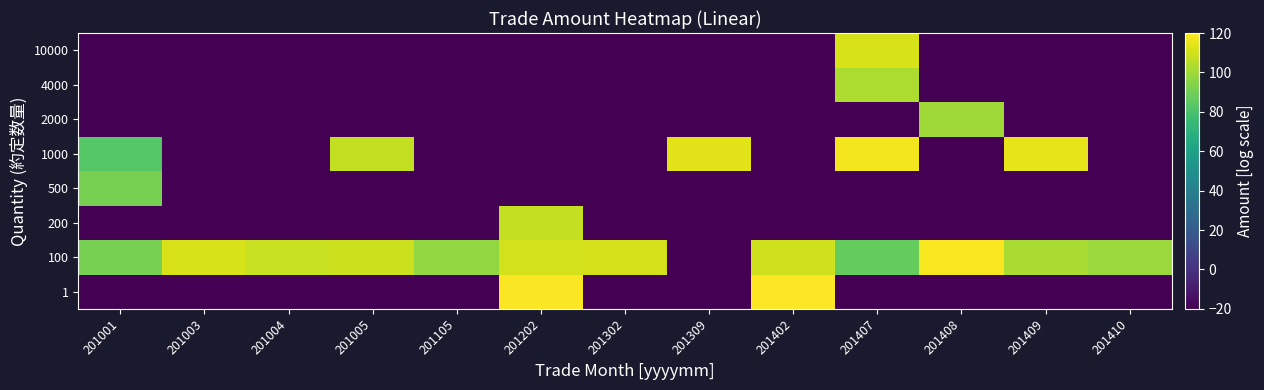

Reading left to right, list all the values displayed in this chart.

1: 201001=-120.0	201003=-120.0	201004=-120.0	201005=-120.0	201105=-120.0	201202=119.4	201302=-120.0	201309=-120.0	201402=122.6	201407=-120.0	201408=-120.0	201409=-120.0	201410=-120.0
100: 201001=91.1	201003=111.5	201004=108.5	201005=109.4	201105=97.1	201202=110.4	201302=110.8	201309=-120.0	201402=109.6	201407=87.2	201408=118.6	201409=102.4	201410=99.1
200: 201001=-120.0	201003=-120.0	201004=-120.0	201005=-120.0	201105=-120.0	201202=107.2	201302=-120.0	201309=-120.0	201402=-120.0	201407=-120.0	201408=-120.0	201409=-120.0	201410=-120.0
500: 201001=91.2	201003=-120.0	201004=-120.0	201005=-120.0	201105=-120.0	201202=-120.0	201302=-120.0	201309=-120.0	201402=-120.0	201407=-120.0	201408=-120.0	201409=-120.0	201410=-120.0
1000: 201001=82.9	201003=-120.0	201004=-120.0	201005=107.3	201105=-120.0	201202=-120.0	201302=-120.0	201309=113.6	201402=-120.0	201407=117.5	201408=-120.0	201409=114.9	201410=-120.0
2000: 201001=-120.0	201003=-120.0	201004=-120.0	201005=-120.0	201105=-120.0	201202=-120.0	201302=-120.0	201309=-120.0	201402=-120.0	201407=-120.0	201408=99.8	201409=-120.0	201410=-120.0
4000: 201001=-120.0	201003=-120.0	201004=-120.0	201005=-120.0	201105=-120.0	201202=-120.0	201302=-120.0	201309=-120.0	201402=-120.0	201407=102.7	201408=-120.0	201409=-120.0	201410=-120.0
10000: 201001=-120.0	201003=-120.0	201004=-120.0	201005=-120.0	201105=-120.0	201202=-120.0	201302=-120.0	201309=-120.0	201402=-120.0	201407=111.6	201408=-120.0	201409=-120.0	201410=-120.0